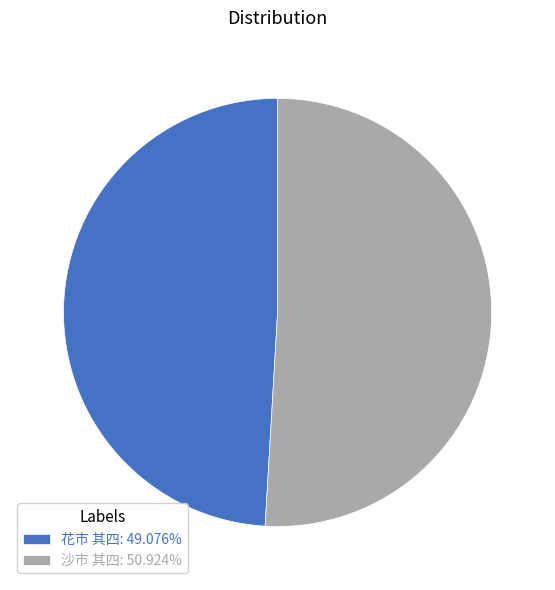

Is it true that 沙市 其四 is 36% of the pie?

False